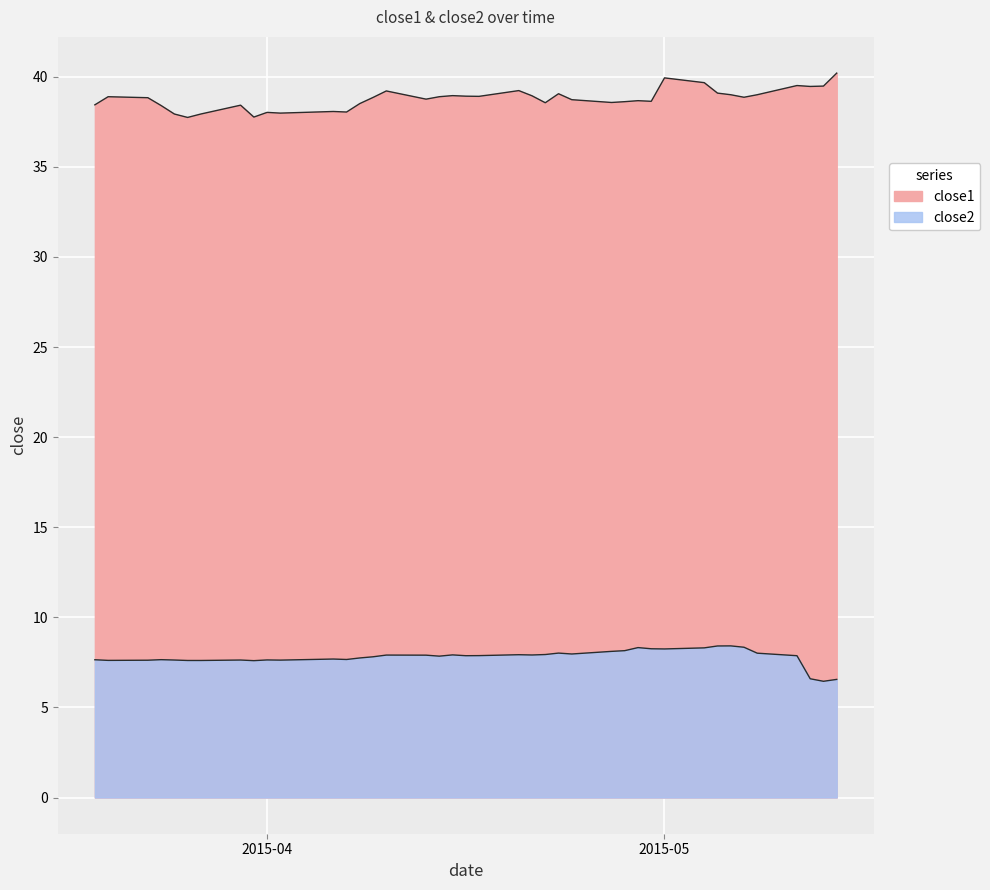

The close1 series shows 39.1 at 2015-04-23. True or false?

True